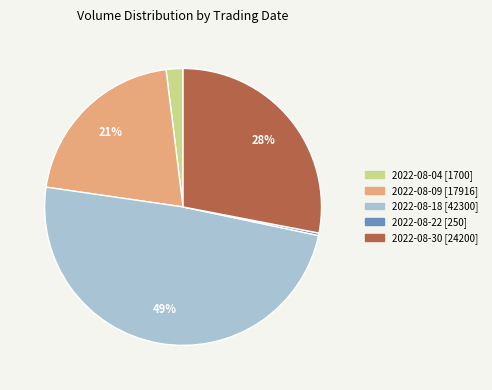

Which slice is the smallest?

2022-08-22 [250]